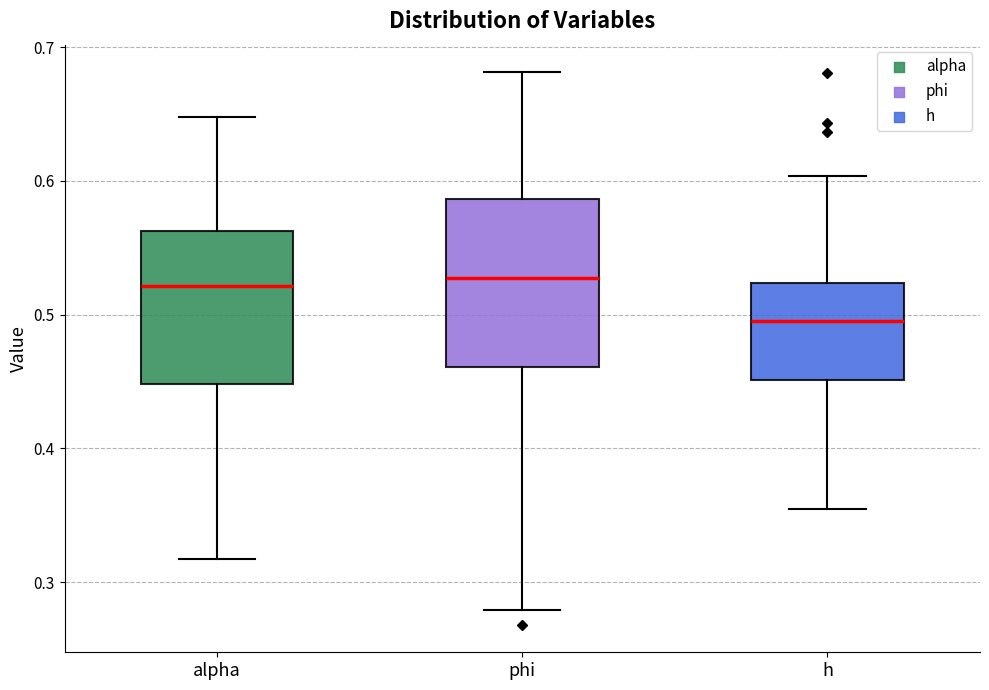

Reading left to right, transcribe this box plot: for each box, give where its median line is, the range the box spans, and where its two whiskers end, as read against the y-axis. The values are not printed on the chart, so give them approximately, as read against the axis.

alpha: median 0.52, box 0.45 to 0.56, whiskers 0.32 to 0.65
phi: median 0.53, box 0.46 to 0.59, whiskers 0.28 to 0.68
h: median 0.50, box 0.45 to 0.52, whiskers 0.35 to 0.60